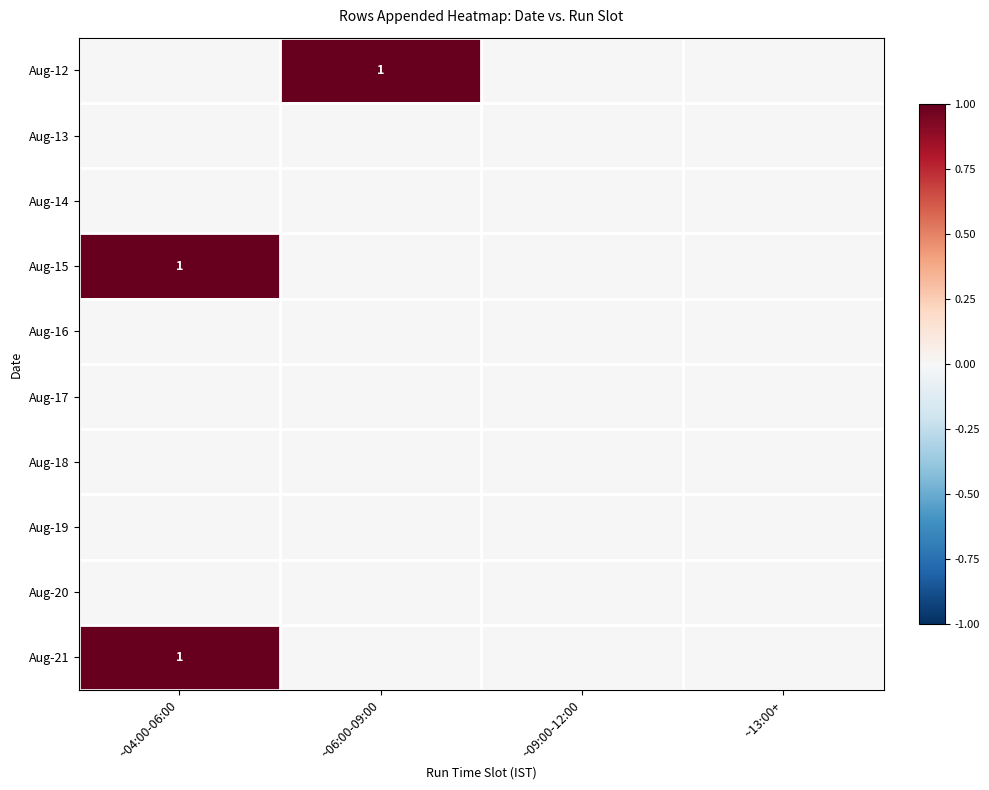

What is the spread (max minus min) of values at ~04:00-06:00?

1